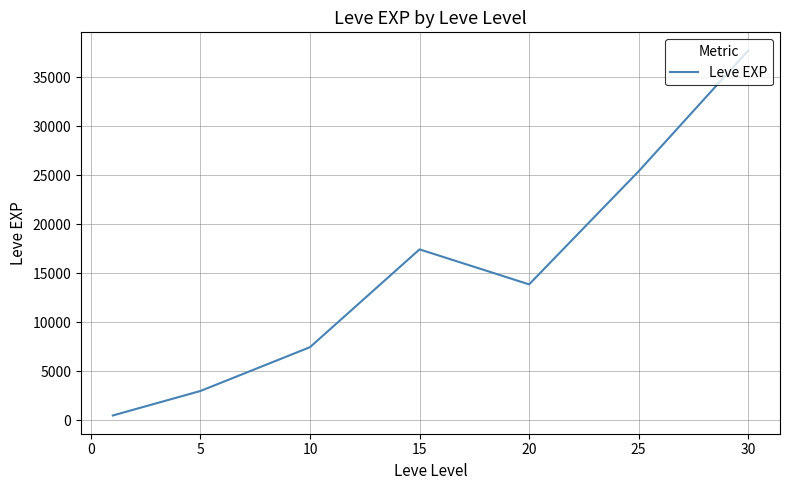

How many lines are shown in the chart?

1